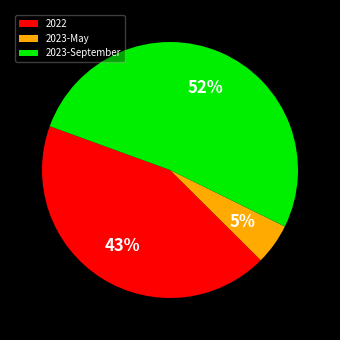

What is the ratio of the value at 2023-May to the value at 2022?

0.1